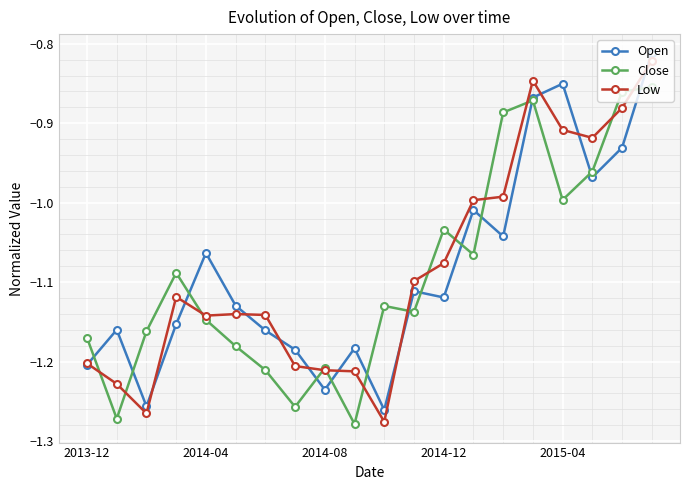

True or false: Open has more than 2 points higher than both neighbors.

True